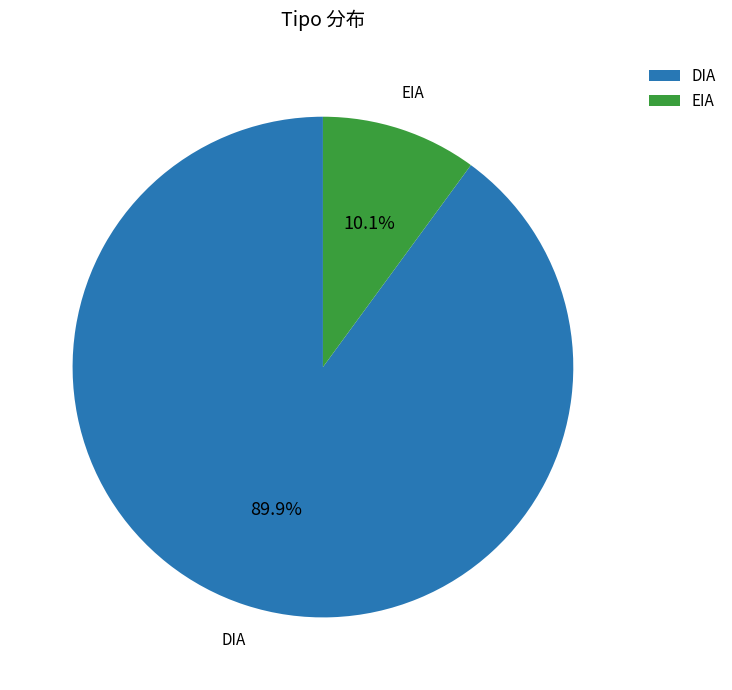

The EIA slice represents 1% of the pie. True or false?

False